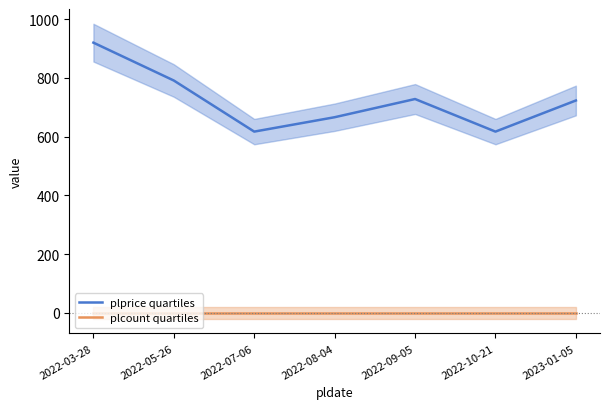

What is the label of the 4th point from the right?

2022-08-04